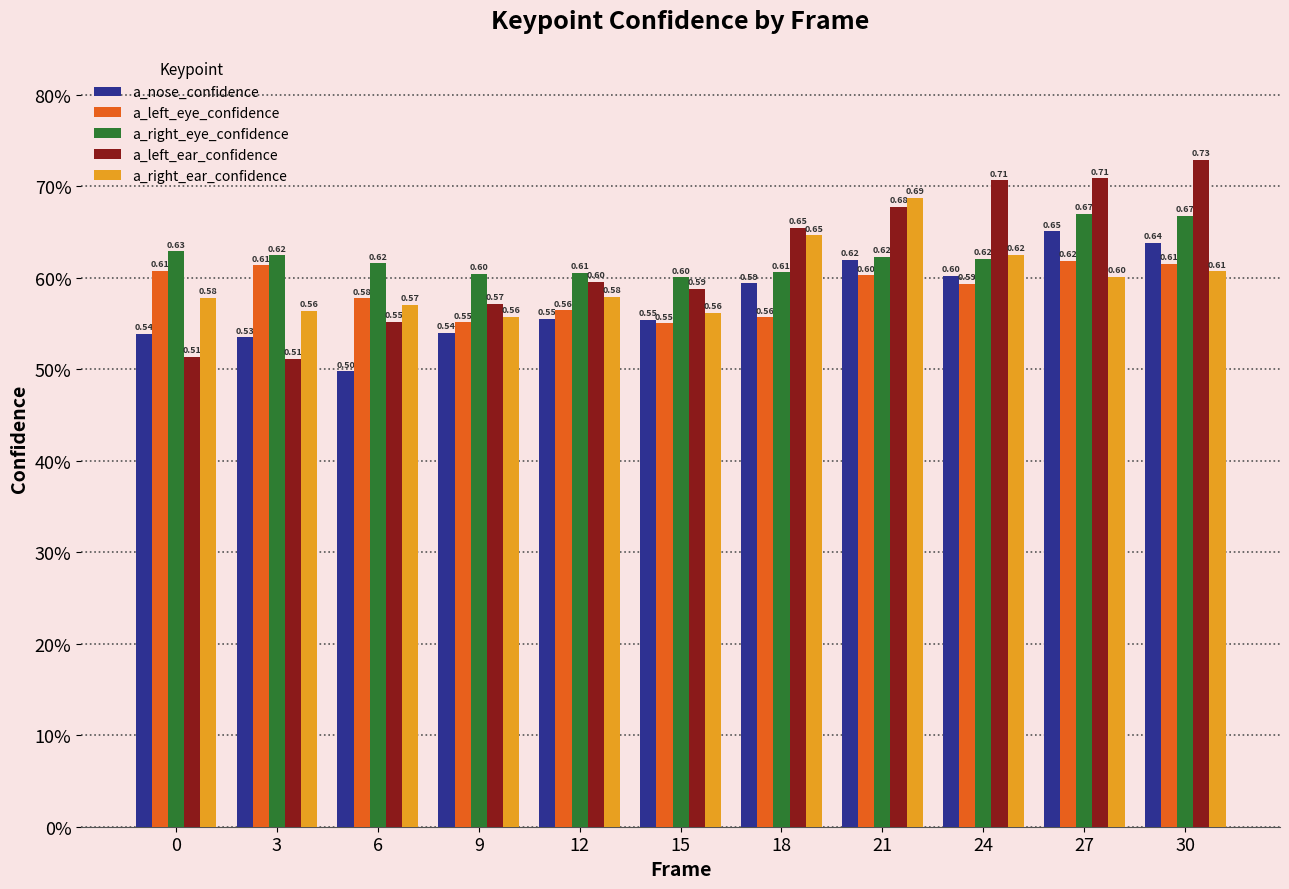

What is the sum of the a_left_ear_confidence values at 6 and 15?

1.1